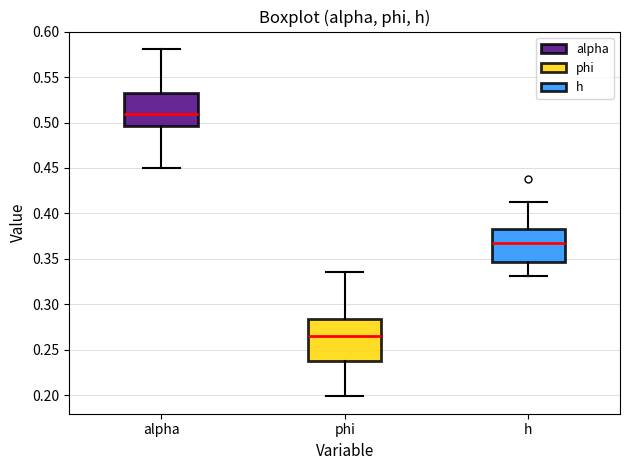

Where does the median line of the box for phi sit on the y-axis? The values are not printed on the chart, so give them approximately, as read against the axis.

0.265